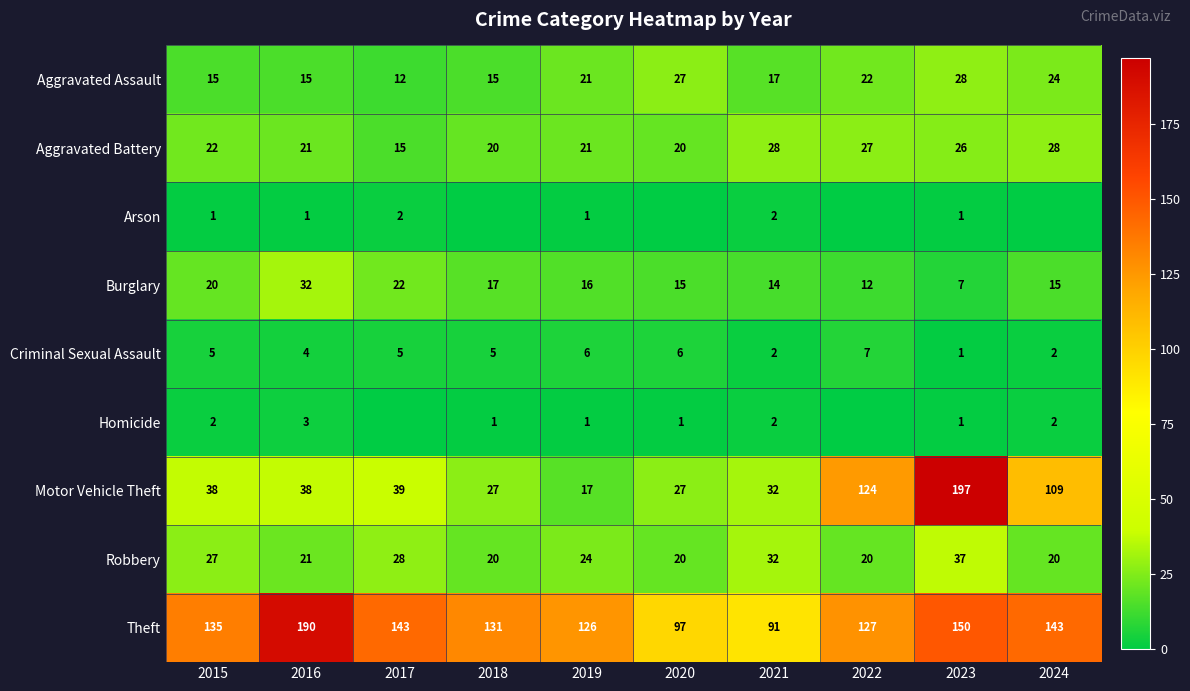

What is the sum of all Burglary values?

170